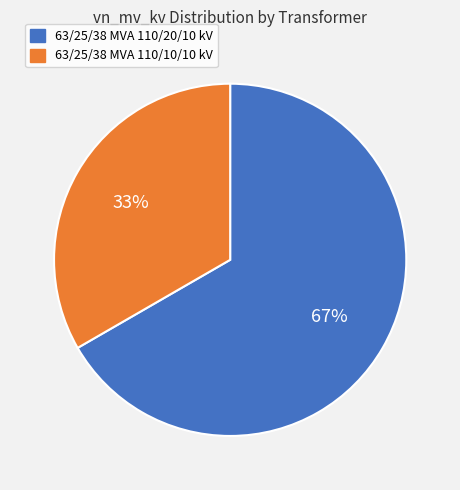

What is the smallest slice in the pie chart?

63/25/38 MVA 110/10/10 kV